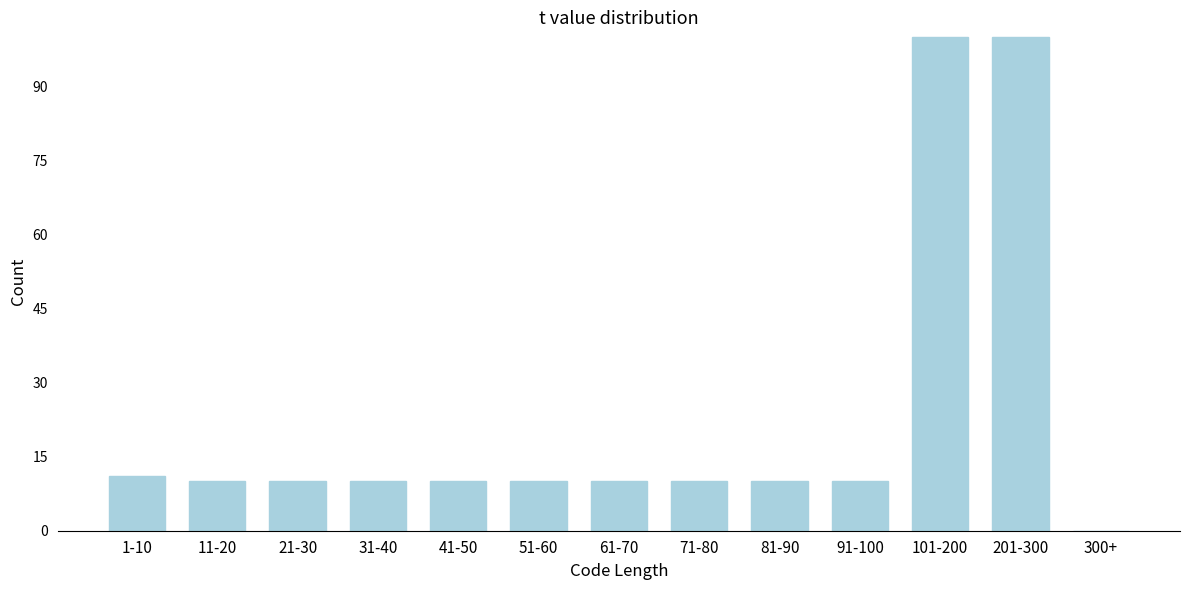

Reading left to right, what are all the values shown in this chart?

1-10=11	11-20=10	21-30=10	31-40=10	41-50=10	51-60=10	61-70=10	71-80=10	81-90=10	91-100=10	101-200=100	201-300=100	300+=0